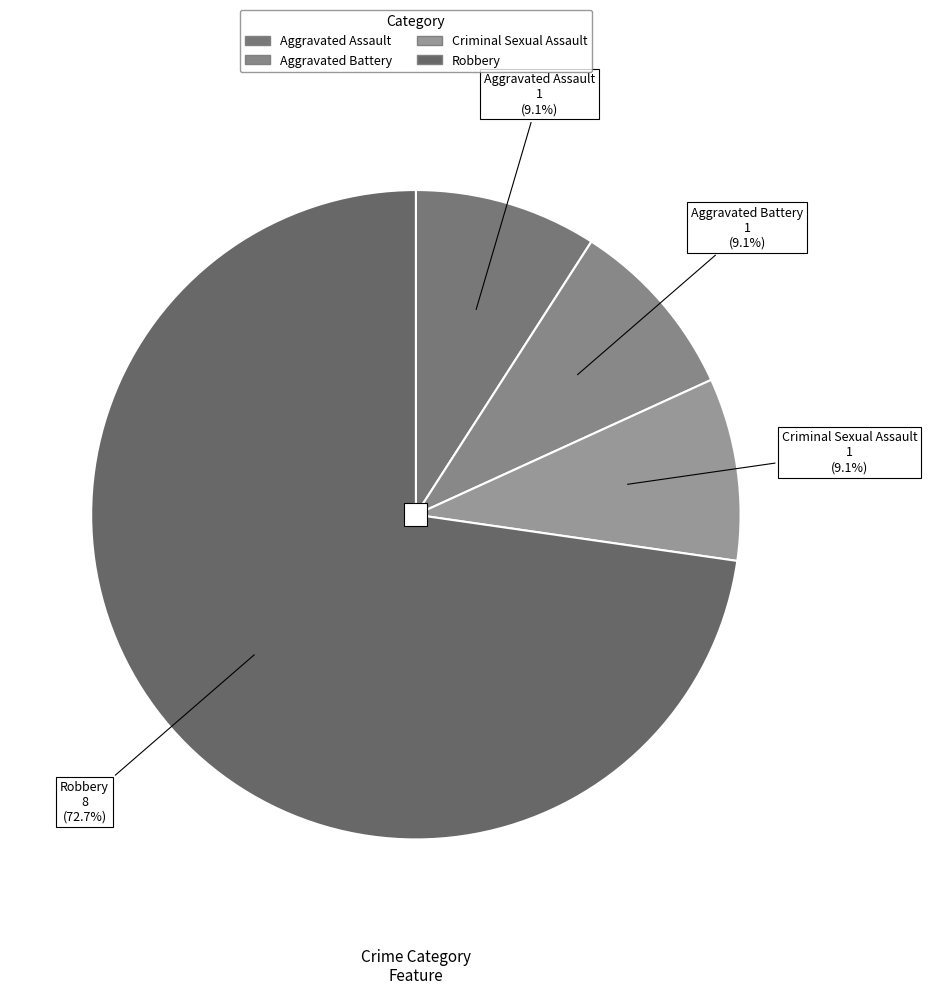

How many slices are in this pie chart?

4